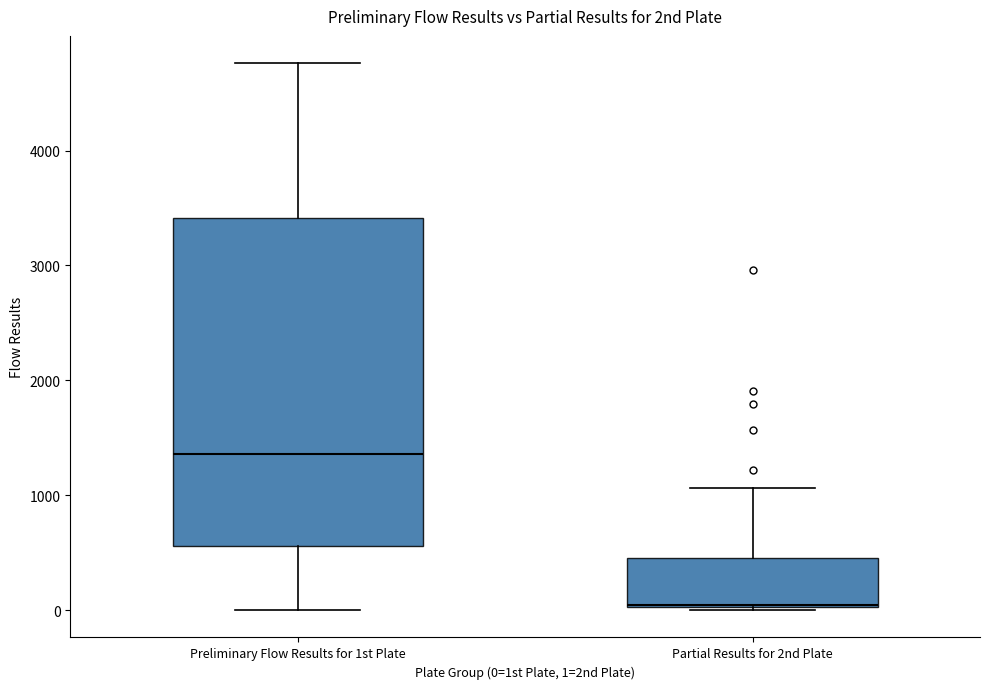

Reading left to right, read every box against the y-axis: the position of its median line, the range the box covers, and the ends of its whiskers. The values are not printed on the chart, so give them approximately, as read against the axis.

Preliminary Flow Results for 1st Plate: median 1400, box 600 to 3400, whiskers 0 to 4800
Partial Results for 2nd Plate: median 0, box 0 to 500, whiskers 0 to 1100